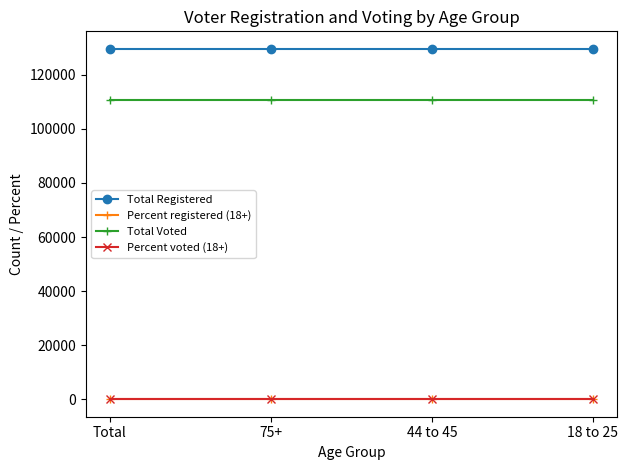

Is it true that Total Voted equals 110826.0 at Total?

True